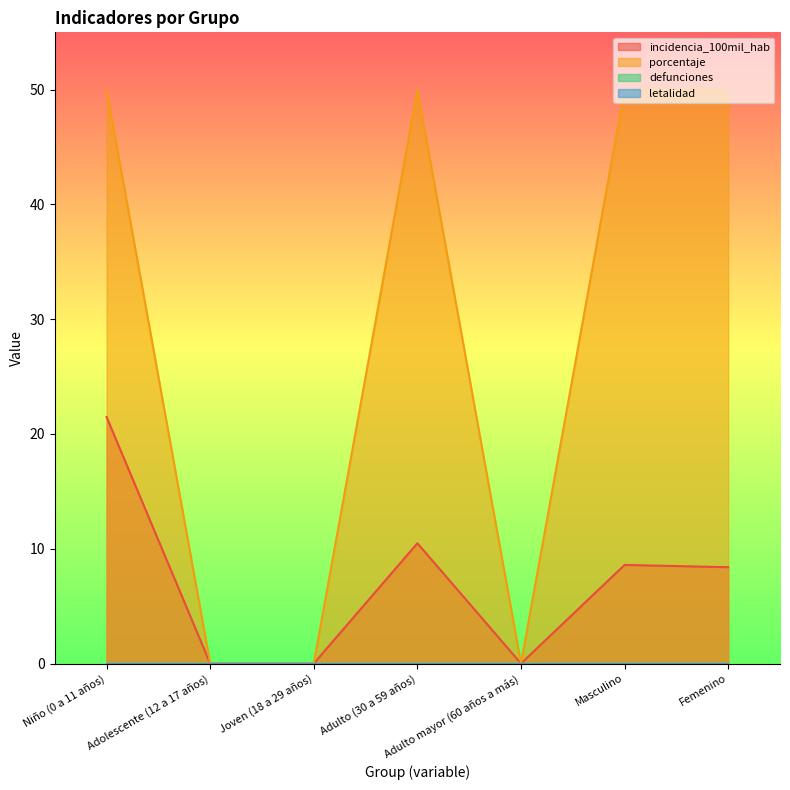

Which category has the lowest value in the incidencia_100mil_hab series?

Adolescente (12 a 17 años)